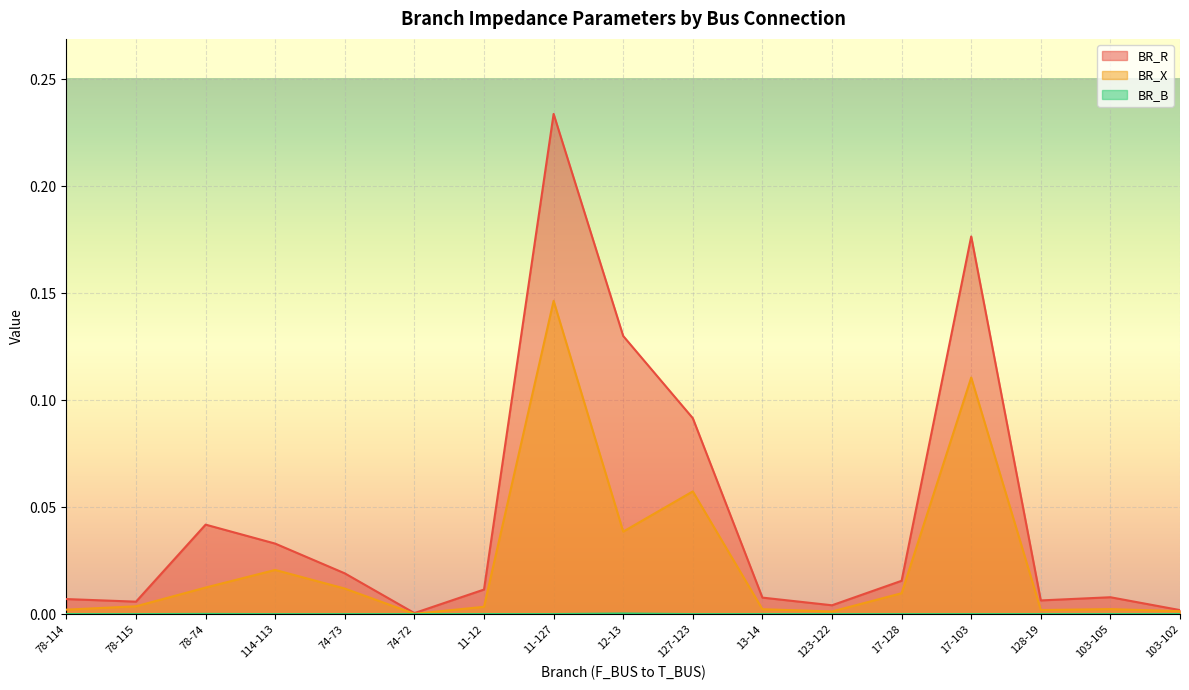

Between 11-12 and 103-102, which series saw the biggest shift?

BR_R